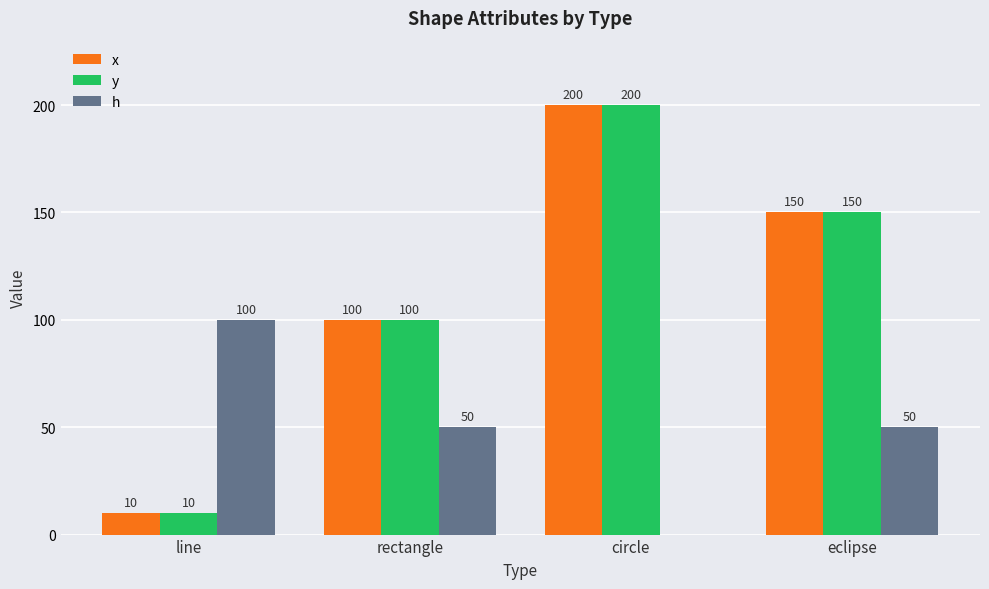

What is the maximum value for h?

100